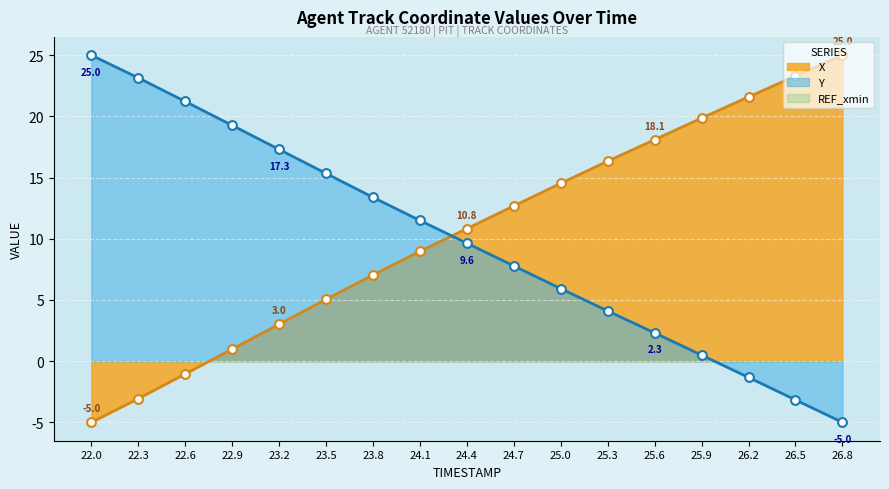

Which series reaches the minimum Y coordinate?

X